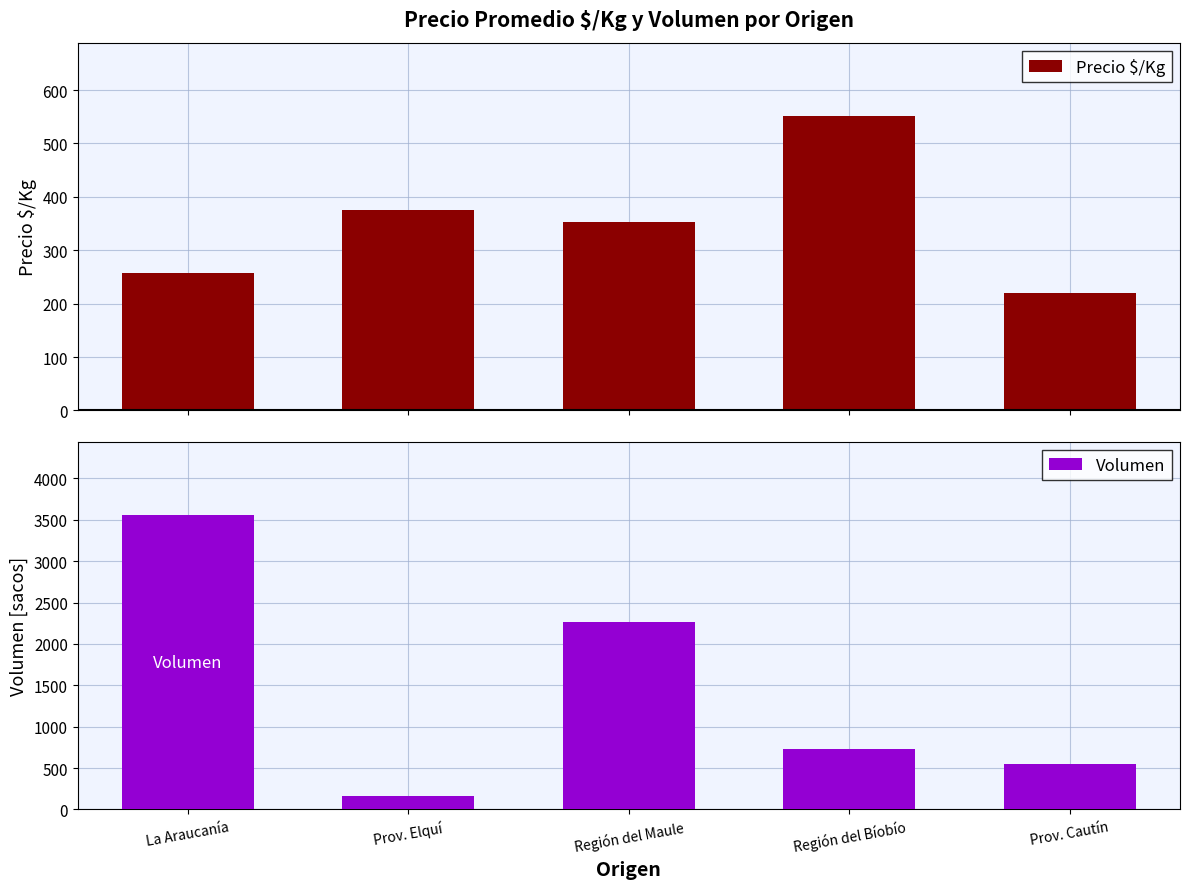

Which series has the largest total across all categories?

Volumen